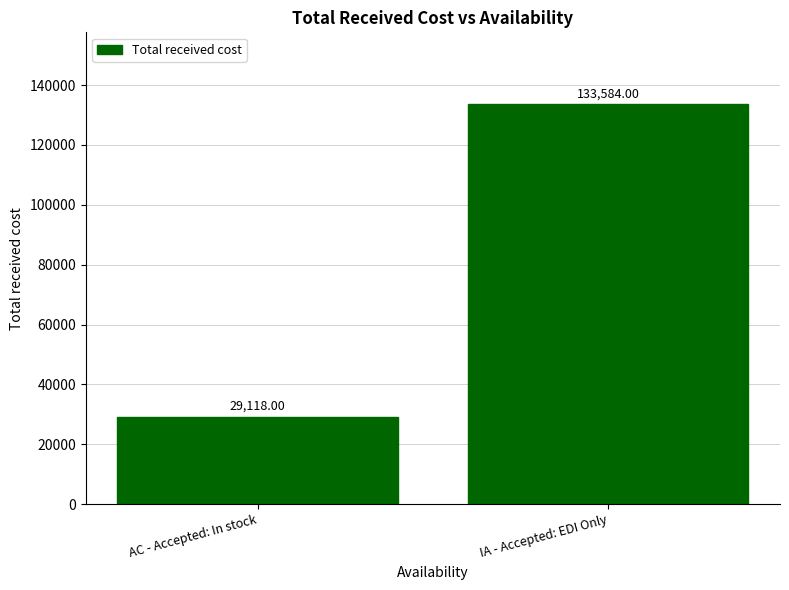

How many bars are there in total?

2